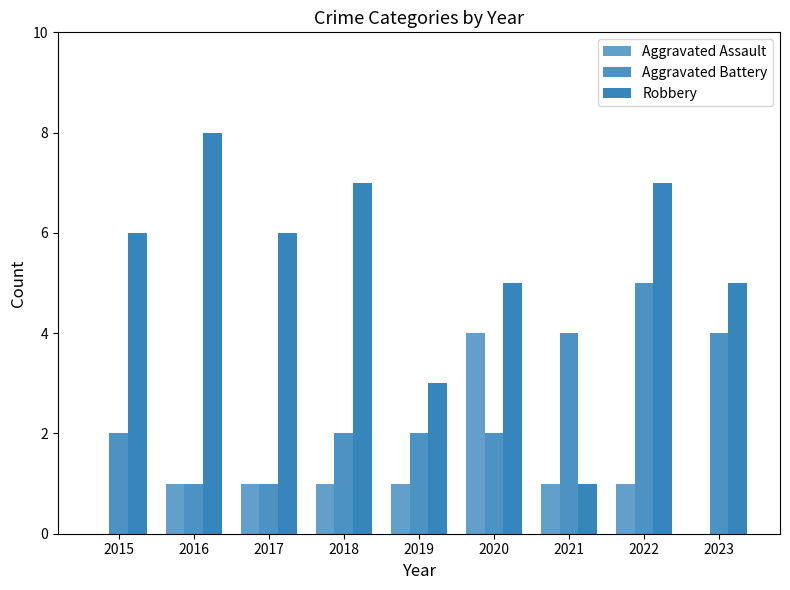

Reading left to right, transcribe all the data shown in this chart.

Aggravated Assault: 0	1	1	1	1	4	1	1	0
Aggravated Battery: 2	1	1	2	2	2	4	5	4
Robbery: 6	8	6	7	3	5	1	7	5